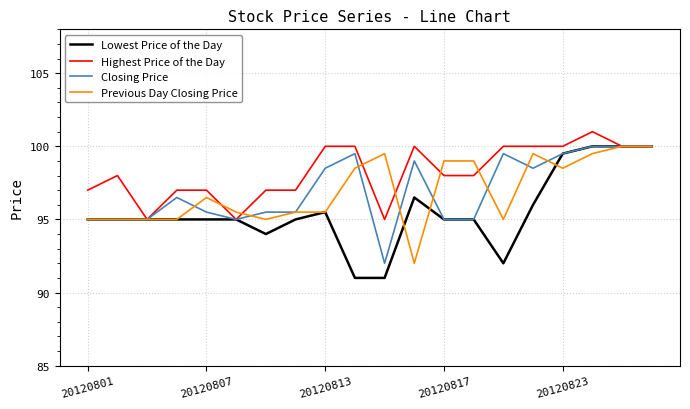

True or false: Highest Price of the Day has more than 2 interior local peaks.

True